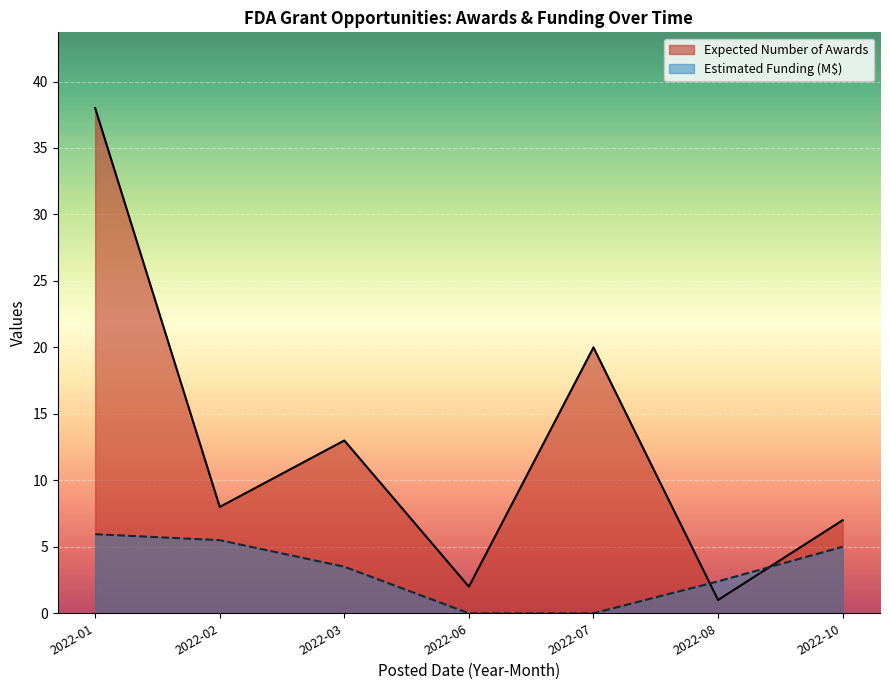

Which series has the largest range (max minus min)?

Expected Number of Awards